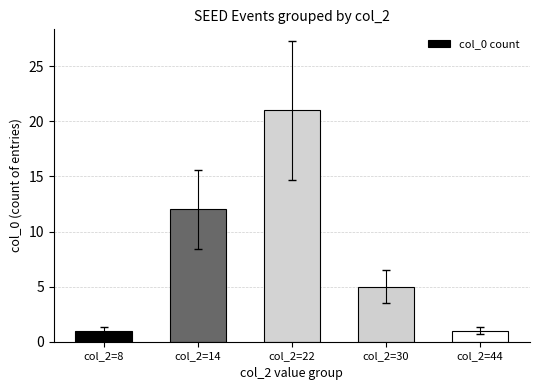

What is the value of the 1st bar from the left?

1